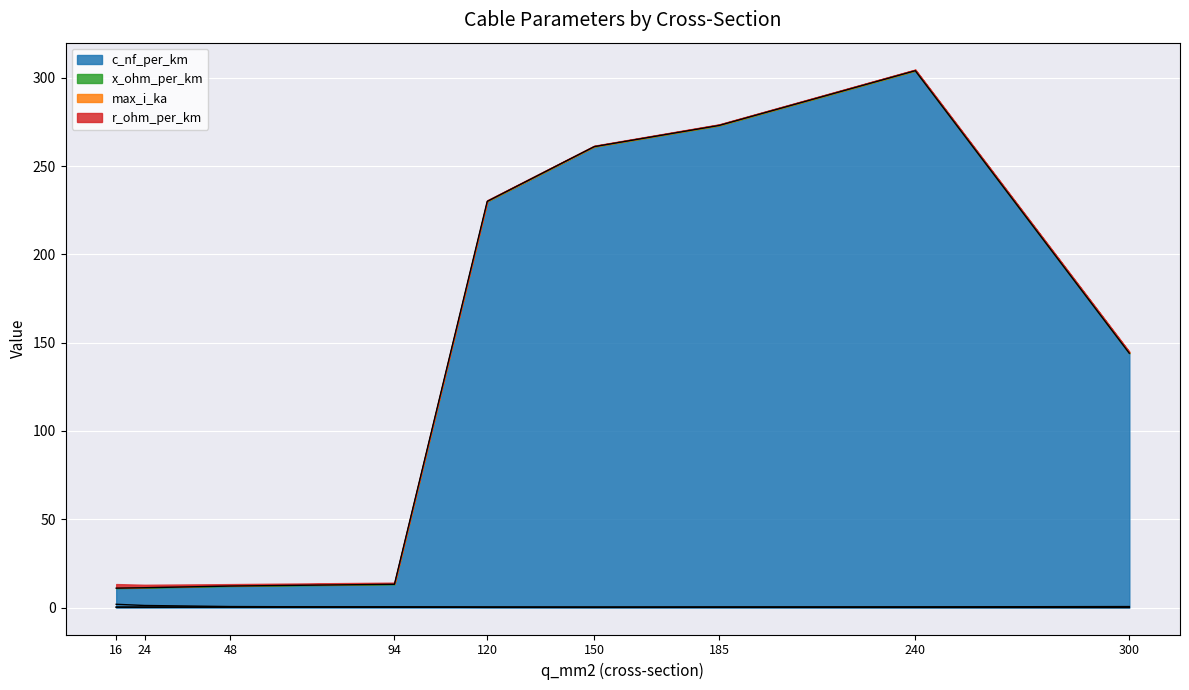

List the series in order of their peak value, highest first.

c_nf_per_km line, r_ohm_per_km line, max_i_ka line, x_ohm_per_km line